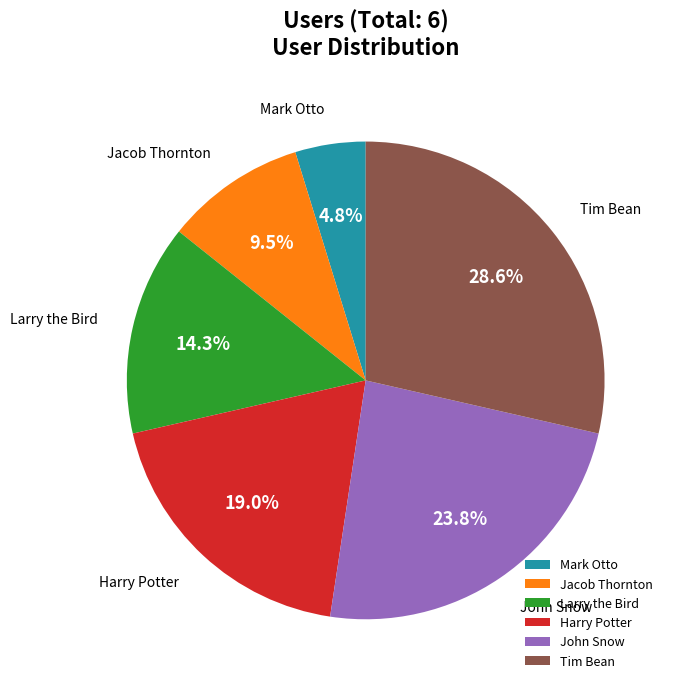

True or false: Harry Potter accounts for 26% of the total.

False